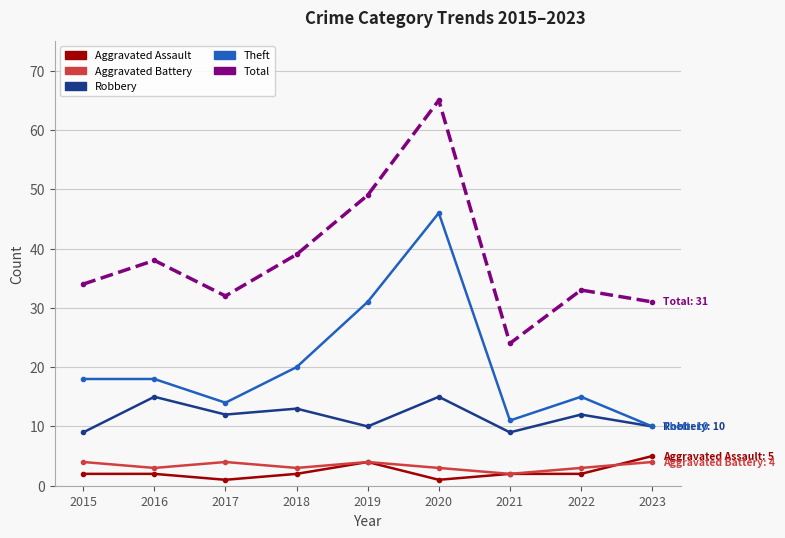

The Total series shows 96 at 2020. True or false?

False